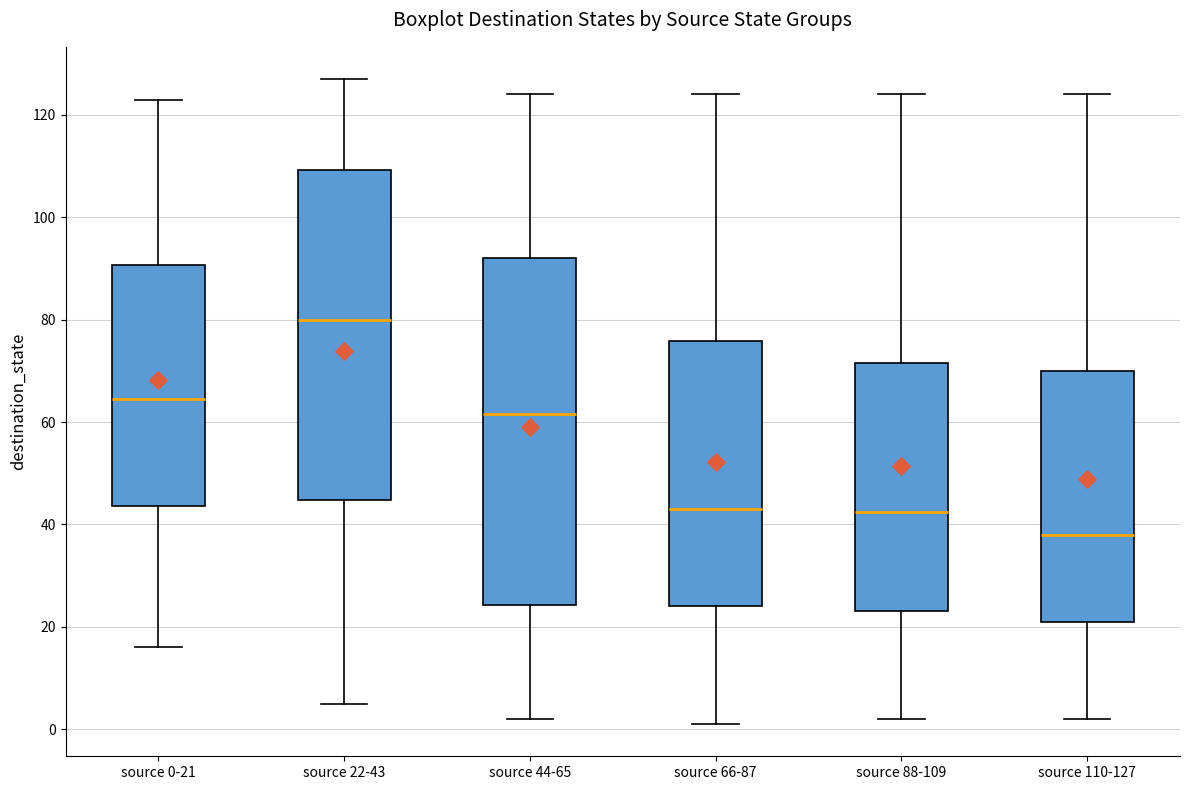

Reading left to right, read every box against the y-axis: the position of its median line, the range the box covers, and the ends of its whiskers. The values are not printed on the chart, so give them approximately, as read against the axis.

source 0-21: median 64, box 44 to 90, whiskers 16 to 124
source 22-43: median 80, box 44 to 110, whiskers 6 to 128
source 44-65: median 62, box 24 to 92, whiskers 2 to 124
source 66-87: median 44, box 24 to 76, whiskers 2 to 124
source 88-109: median 42, box 24 to 72, whiskers 2 to 124
source 110-127: median 38, box 22 to 70, whiskers 2 to 124